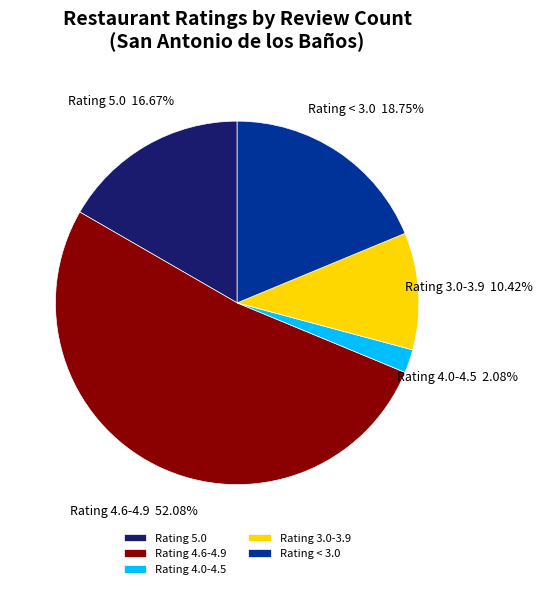

How many segments does this pie chart have?

5